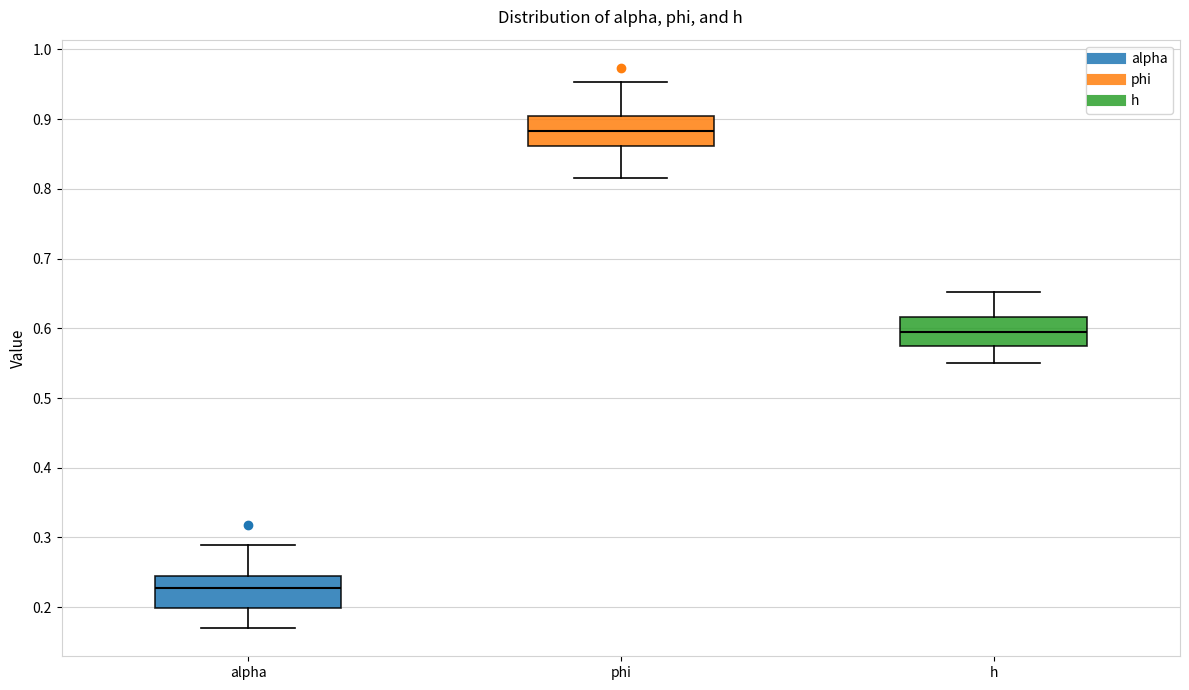

Reading left to right, transcribe this box plot: for each box, give where its median line is, the range the box spans, and where its two whiskers end, as read against the y-axis. The values are not printed on the chart, so give them approximately, as read against the axis.

alpha: median 0.23, box 0.20 to 0.24, whiskers 0.17 to 0.29
phi: median 0.88, box 0.86 to 0.90, whiskers 0.82 to 0.95
h: median 0.59, box 0.57 to 0.62, whiskers 0.55 to 0.65